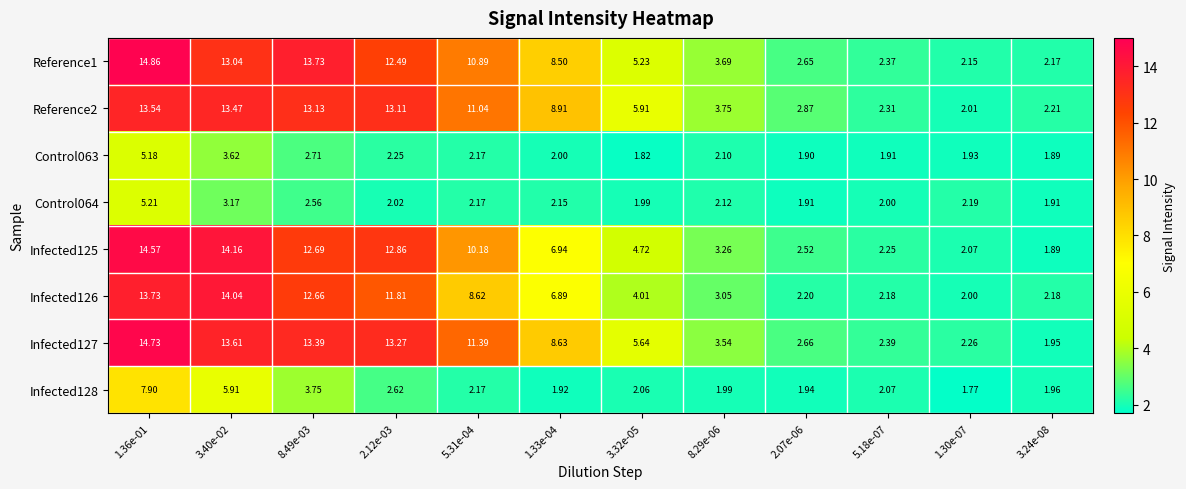

Count the number of data series in this chart.

8